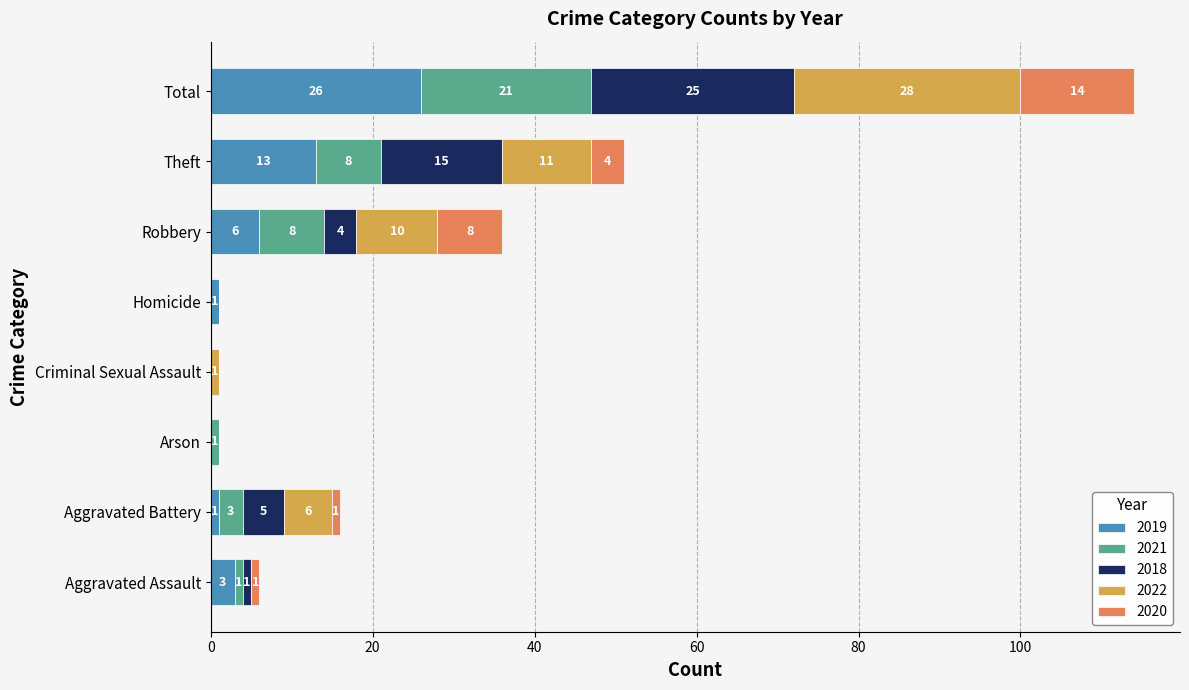

Which category has the highest value in the 2019 series?

Total